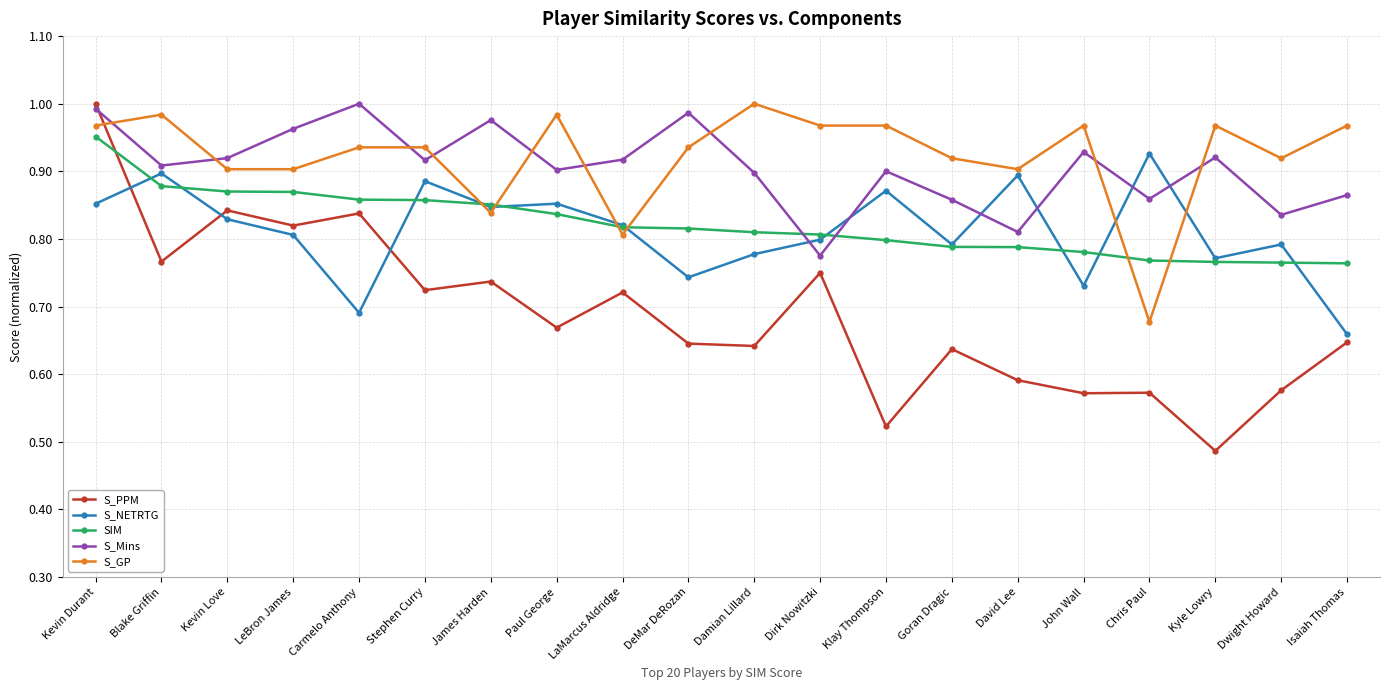

How many lines are shown in the chart?

5